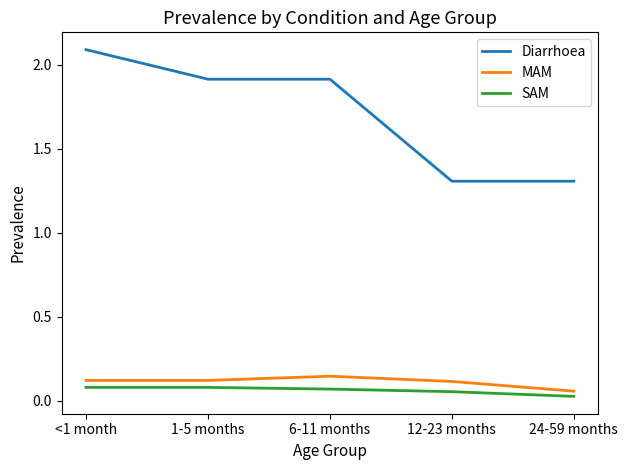

What is the difference between the highest and lowest values at <1 month?

2.0